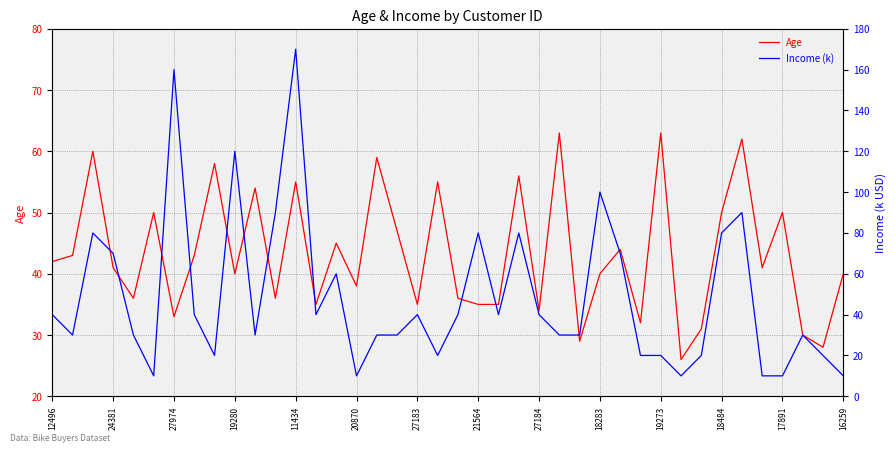

What is the highest value of the Age series?

63